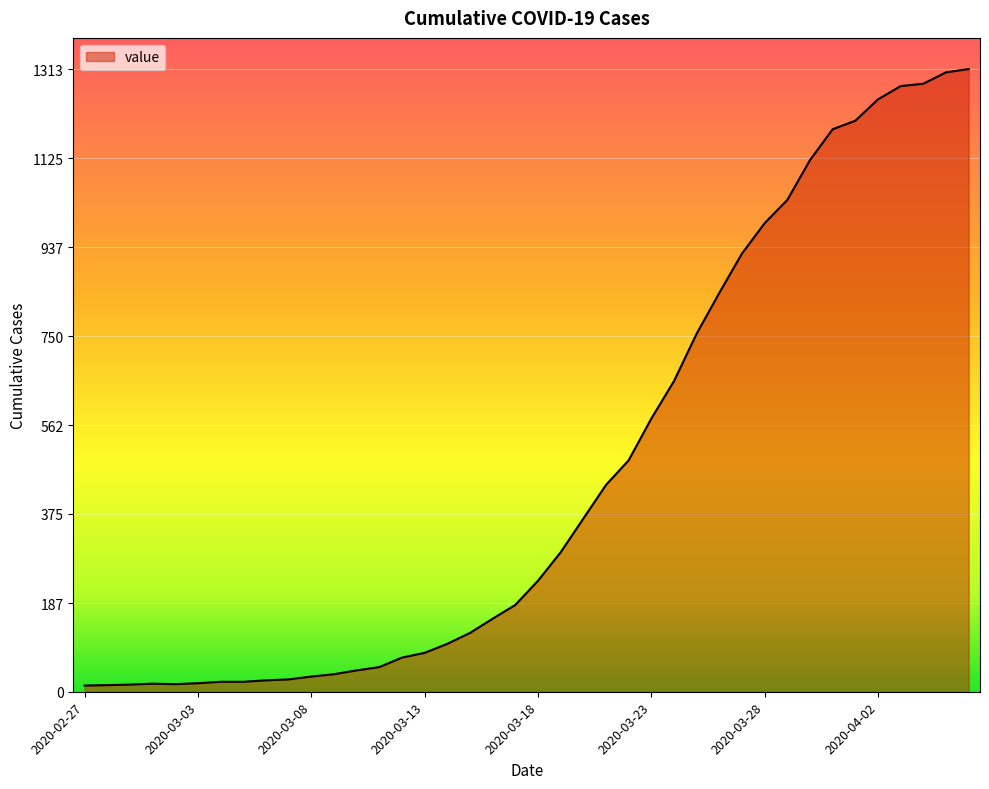

What is the difference between the maximum and minimum values?

1300